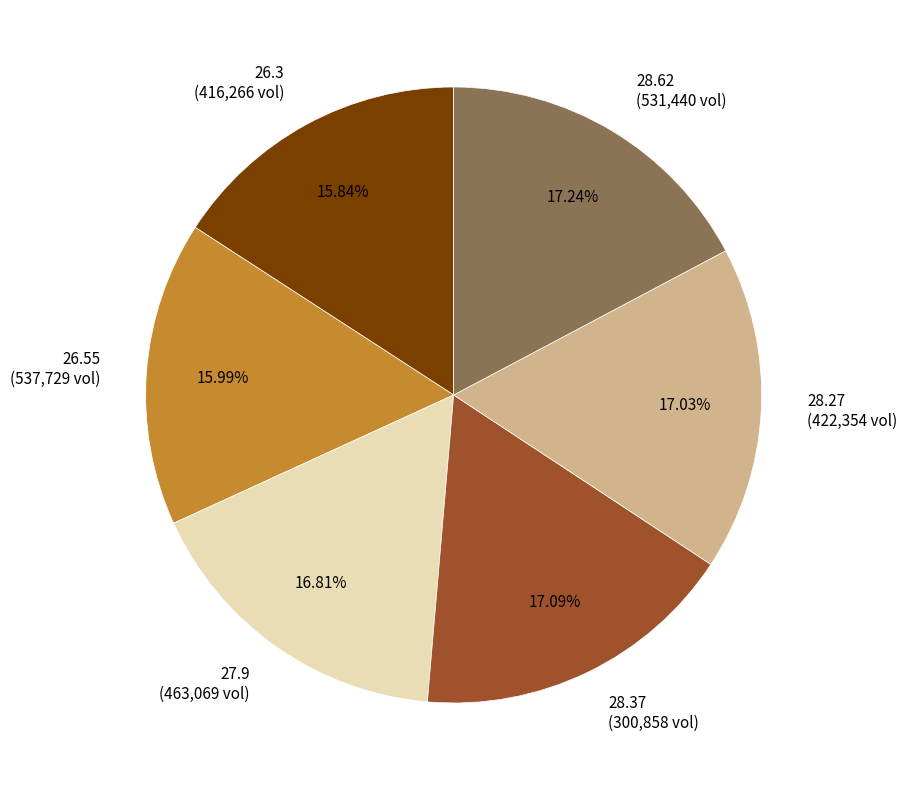

Is the sum of 28.27 (422,354 vol) and 26.55 (537,729 vol) greater than half?

No